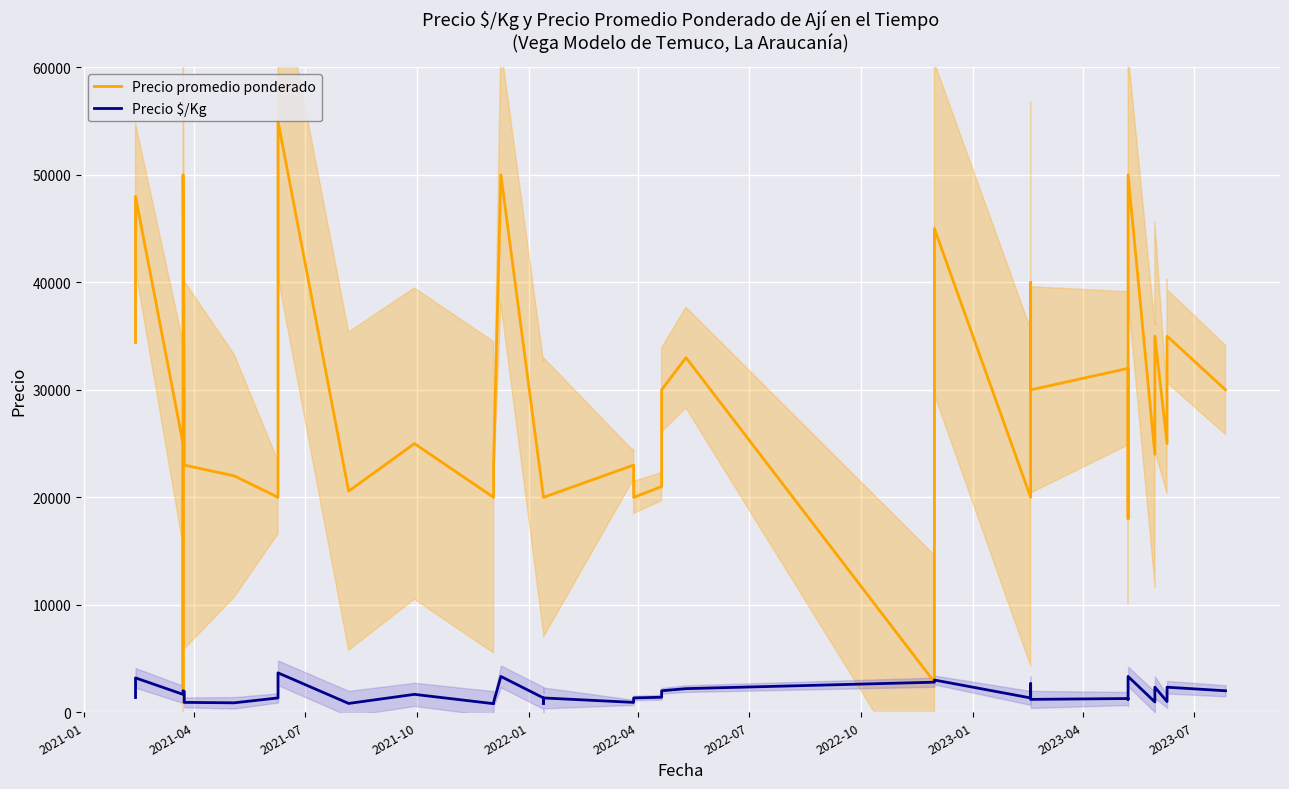

How many interior local peaks does the Precio promedio ponderado series have?

11